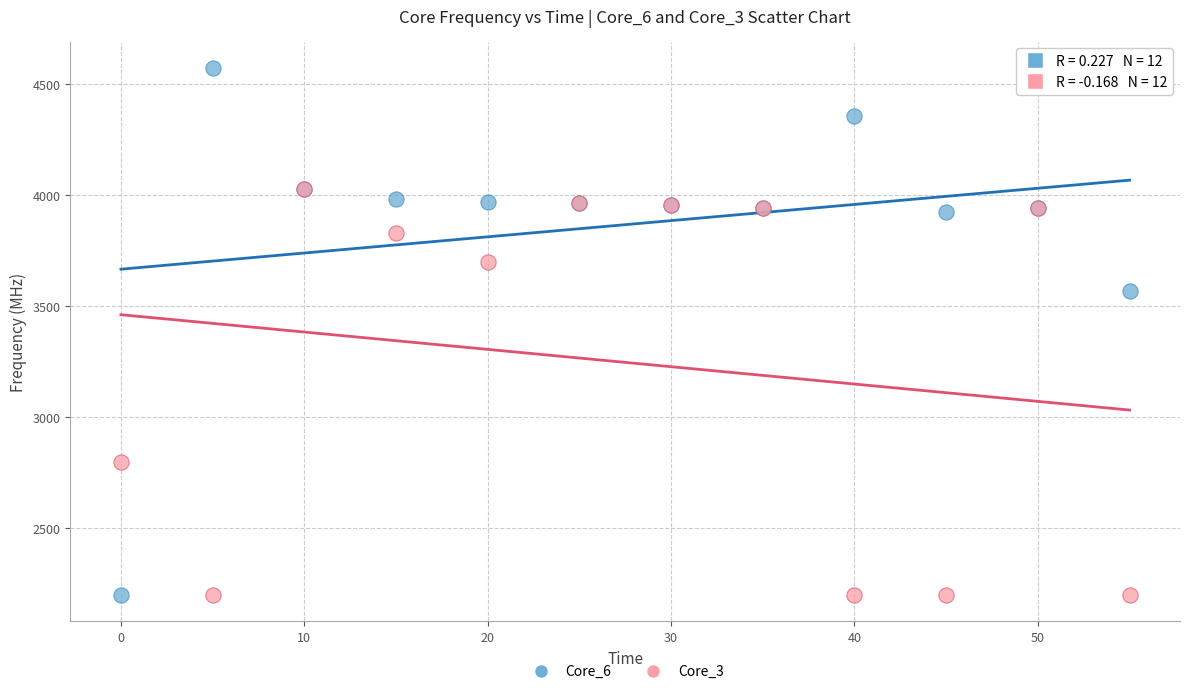

Which series has the widest spread of Y values?

Core_6